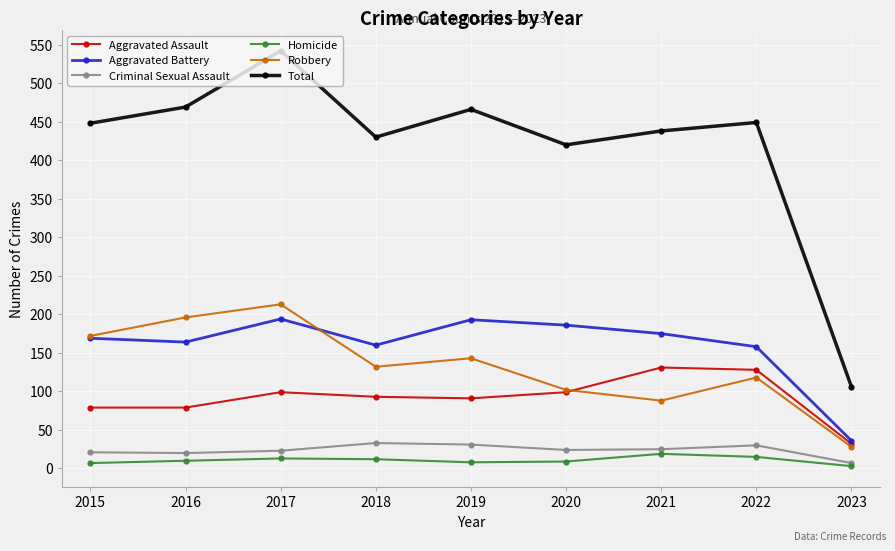

Is it true that Aggravated Battery equals 217 at 2022?

False